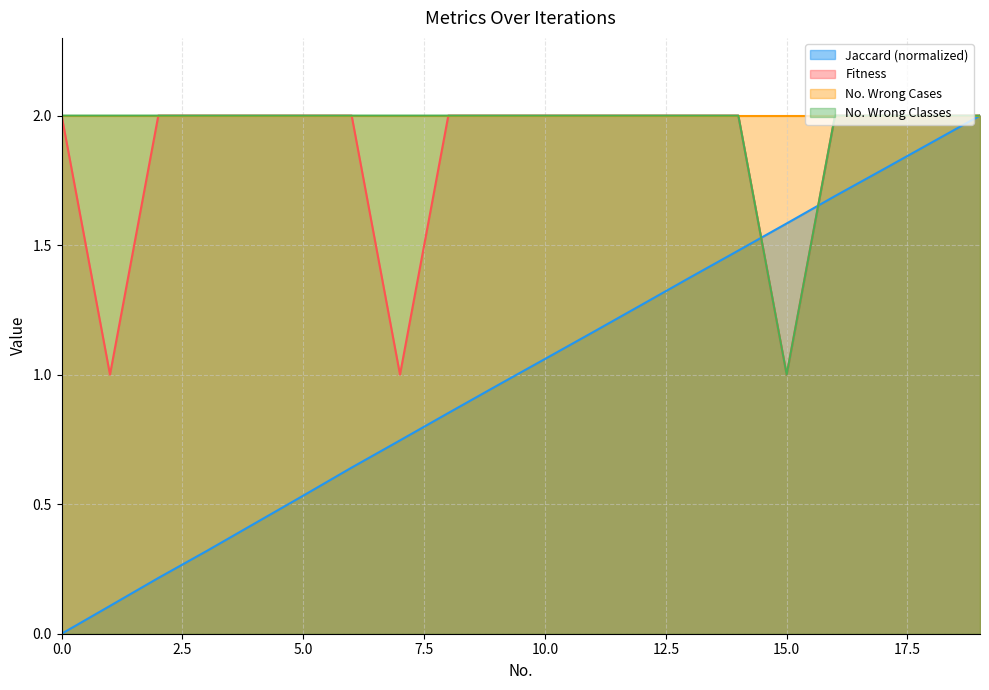

What is the maximum value for No. Wrong Classes?

2.0